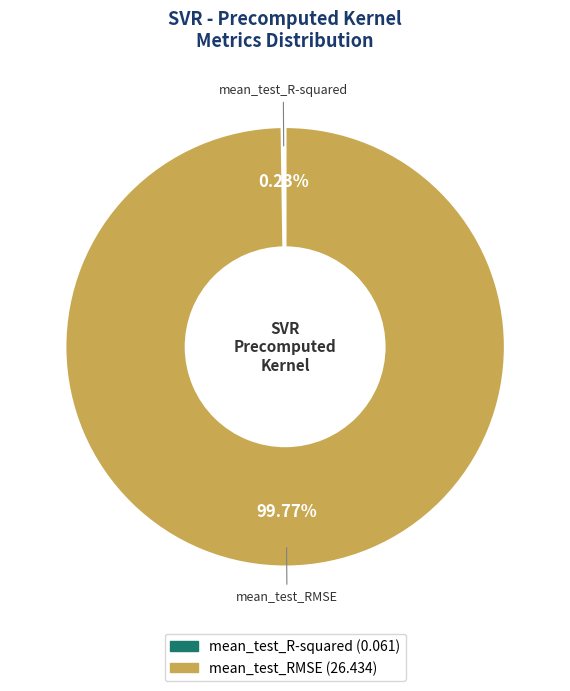

What percentage is NOT represented by mean_test_RMSE?

0.2%